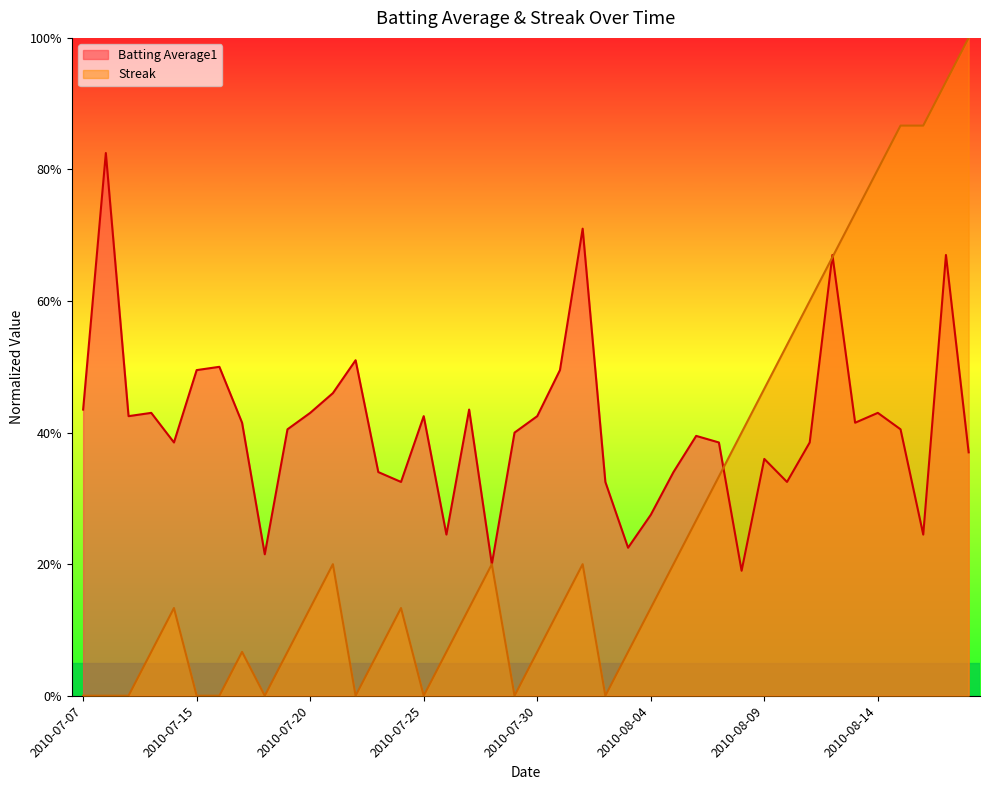

At 2010-08-05, list the series in order from largest to smallest.

Batting Average1, Streak